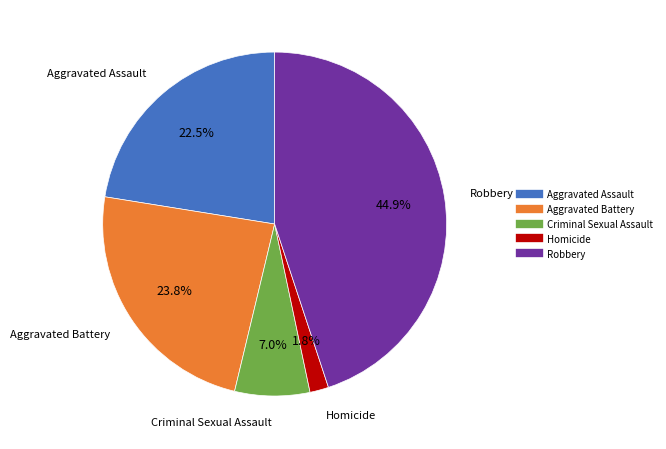

Rank the categories by value from lowest to highest.

Homicide, Criminal Sexual Assault, Aggravated Assault, Aggravated Battery, Robbery